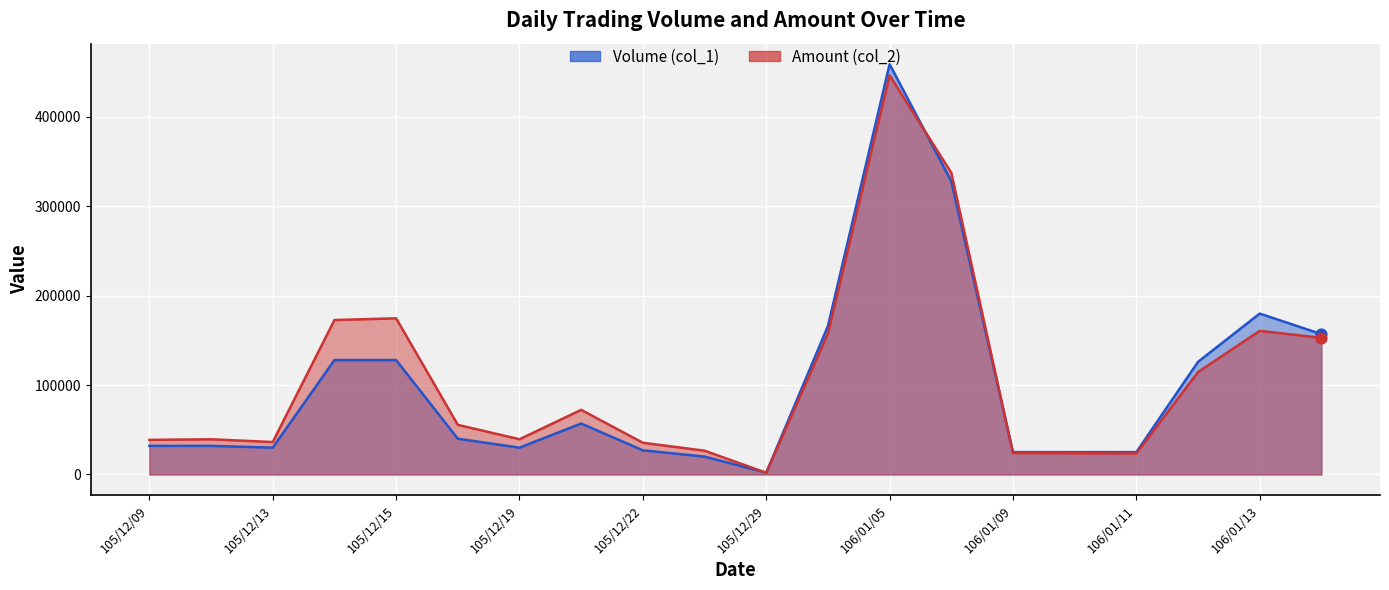

Which series reaches the maximum Y coordinate?

Volume (col_1)